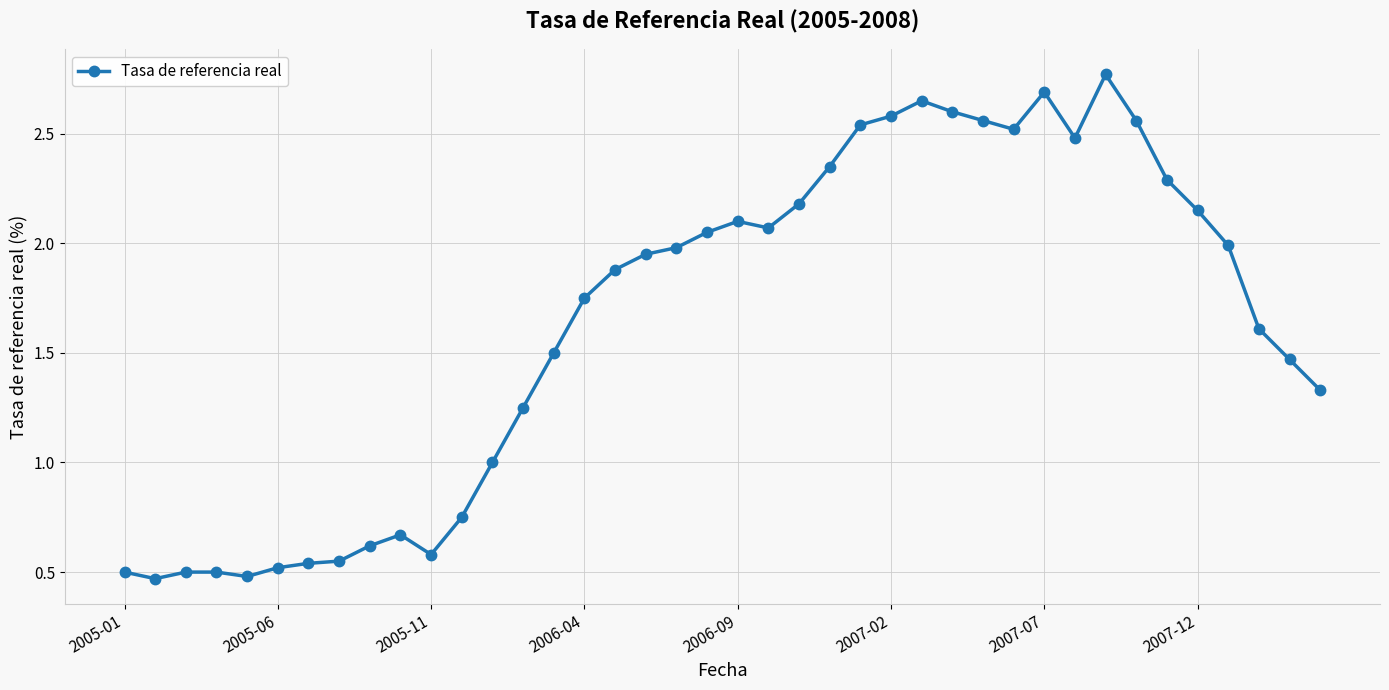

What is the value of the 23rd point from the left?

2.2